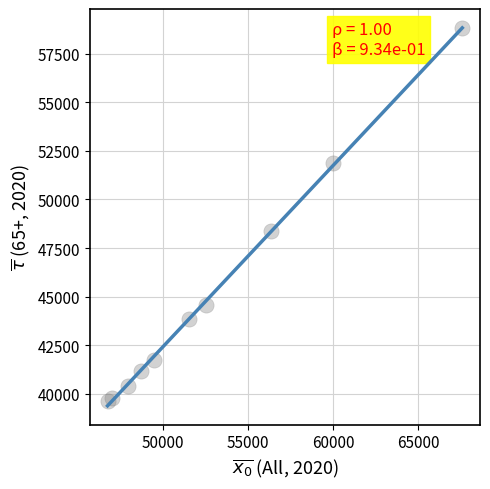

What is the average X value?

52791